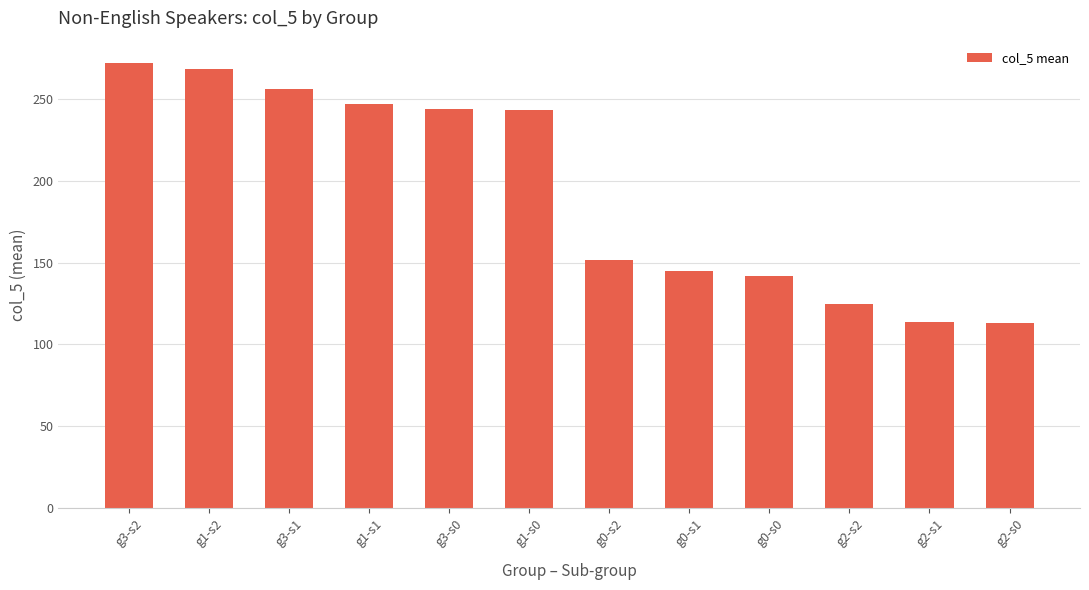

At which label is the value closest to 192?

g0-s2